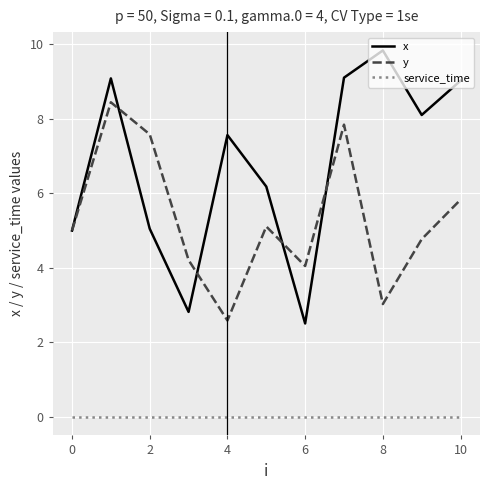

True or false: y and service_time intersect in this chart.

False